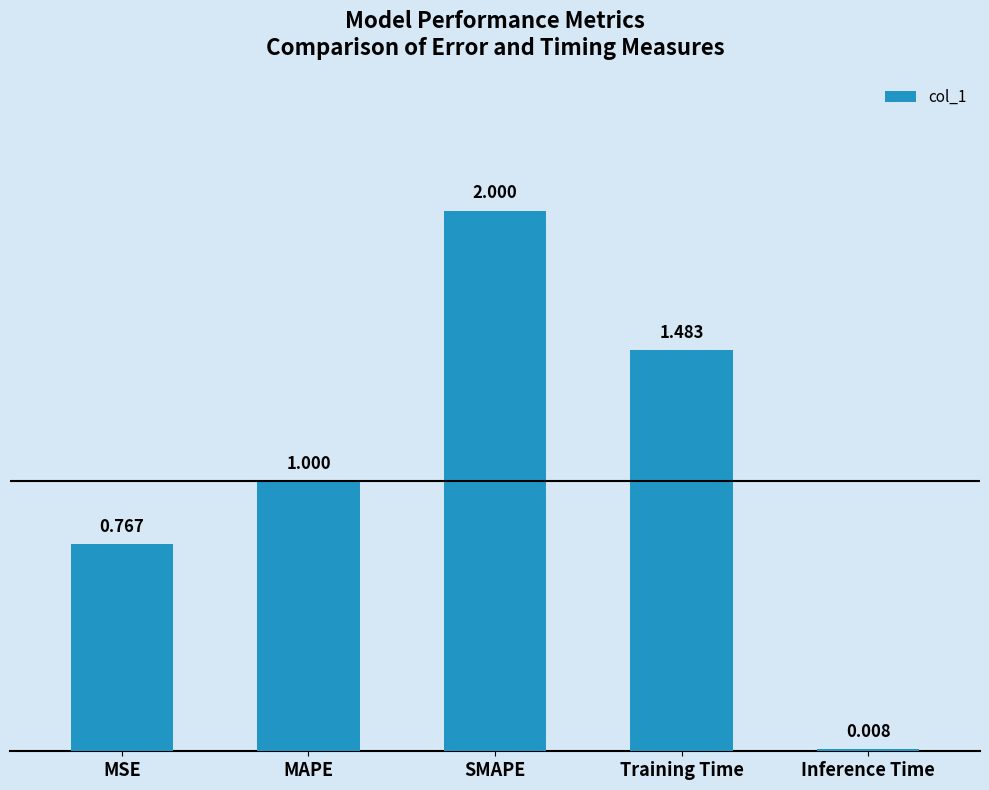

Between SMAPE and Training Time, which is larger?

SMAPE